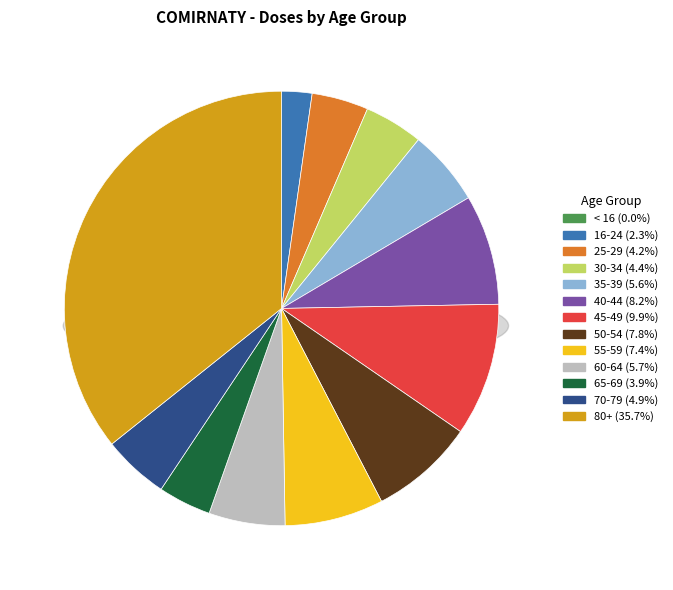

How many slices are in this pie chart?

13